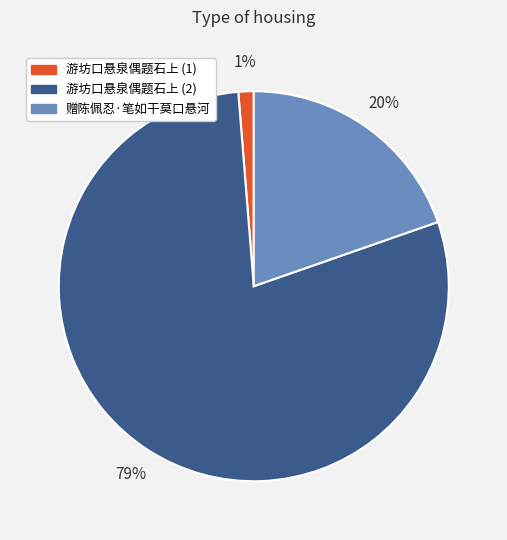

Is there a majority slice in this chart?

Yes